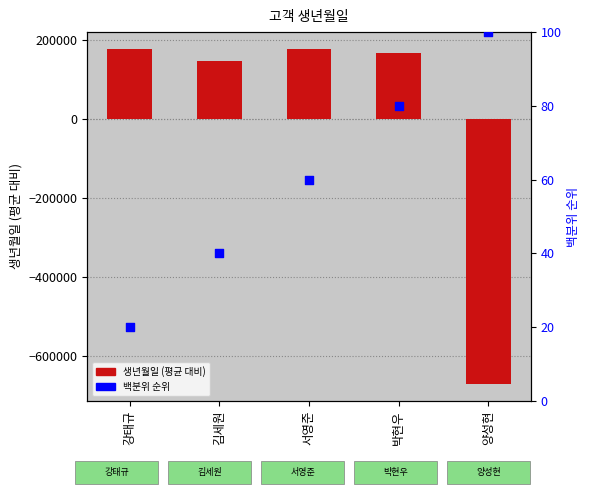

What is the total value across all series at 양성현?

-670052.6